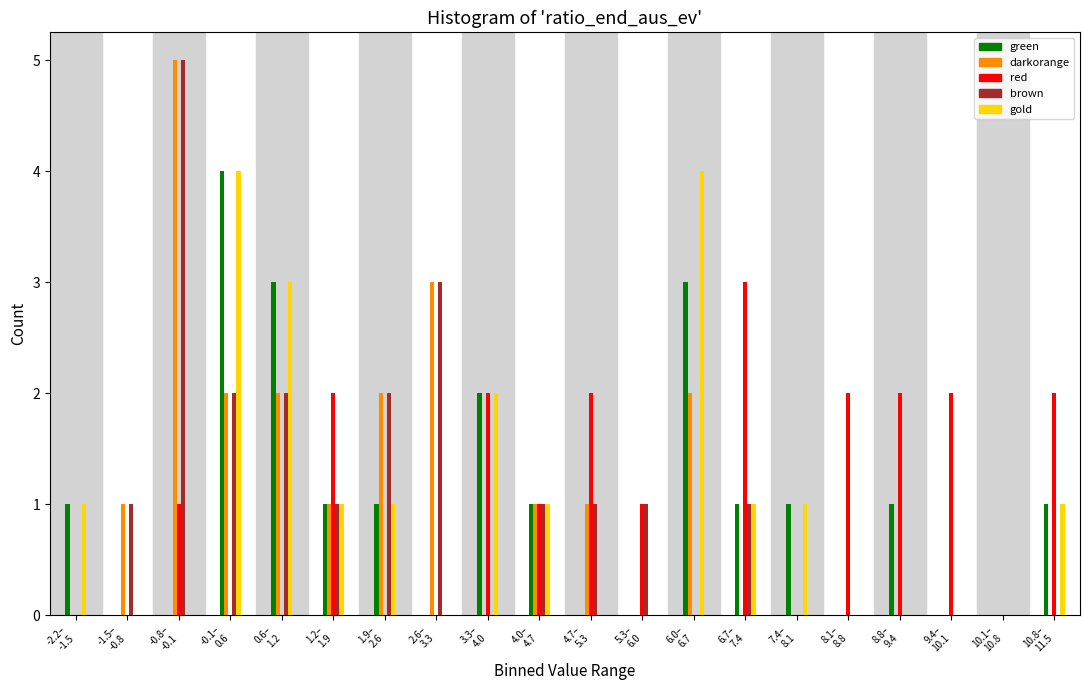

What is the sum of all brown values?

20